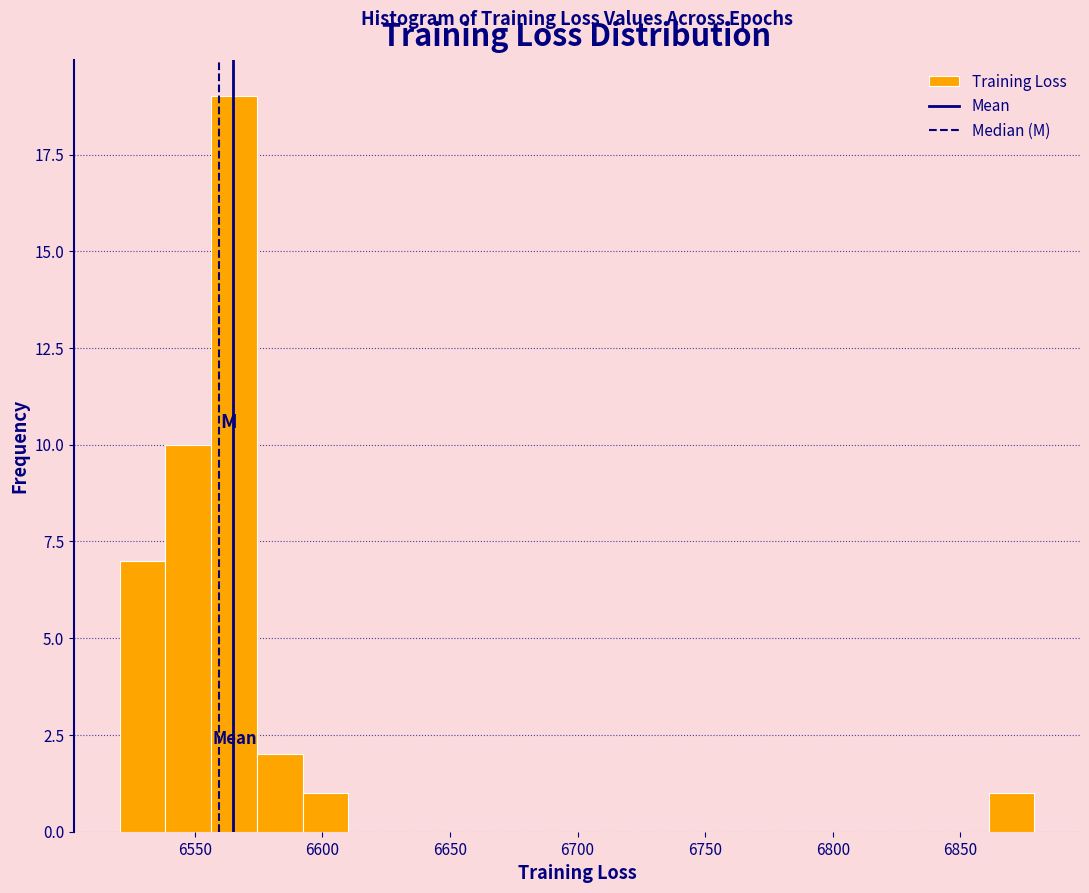

Around what value on the x-axis is the tallest bar? Give the approximate position of its centre, as read against the axis.

6565